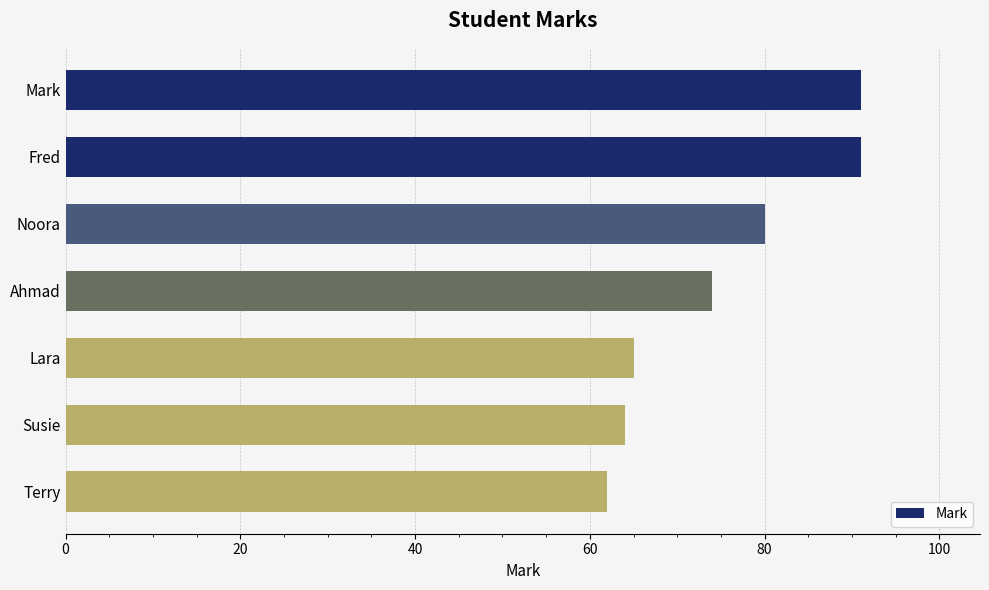

True or false: the data shows 74 at Ahmad.

True